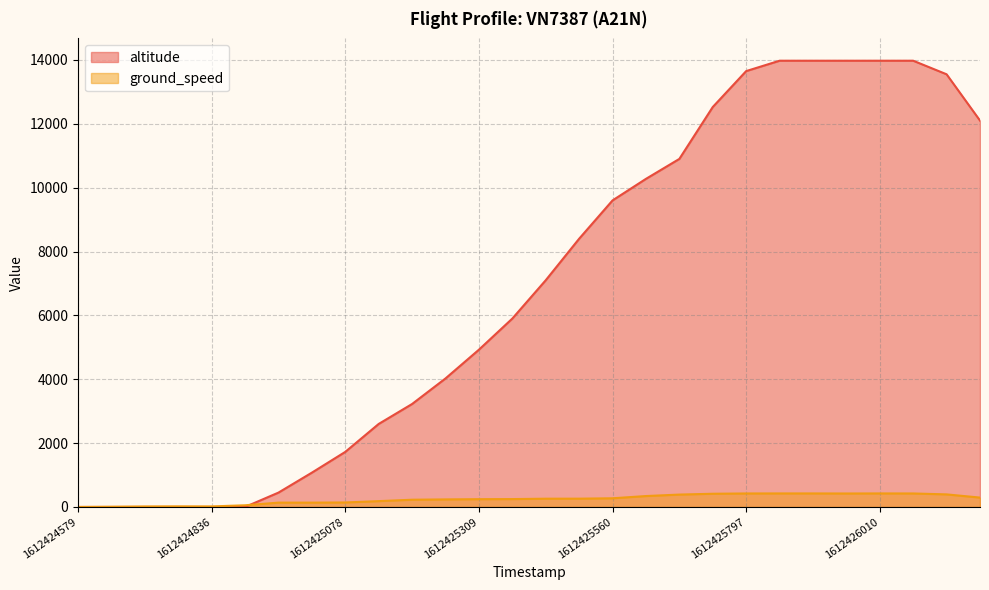

What is the difference between the ground_speed values at 1612425133 and 1612425172?

44